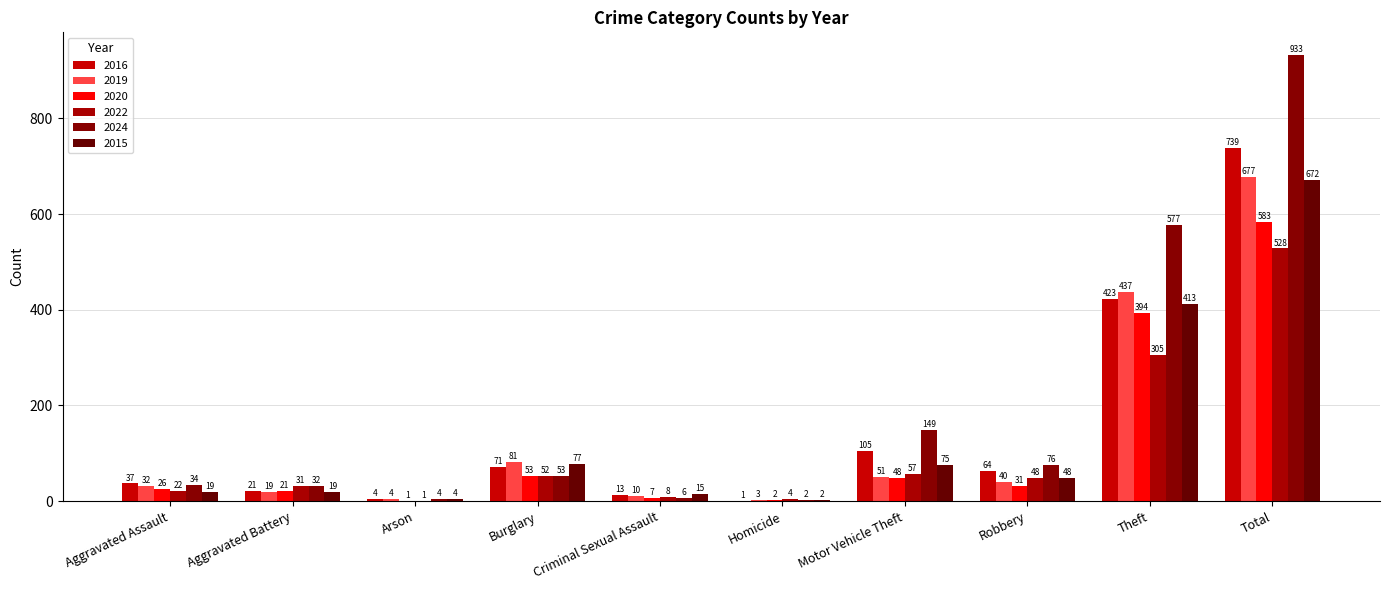

What is the difference between the maximum and minimum values in the 2024 series?

931